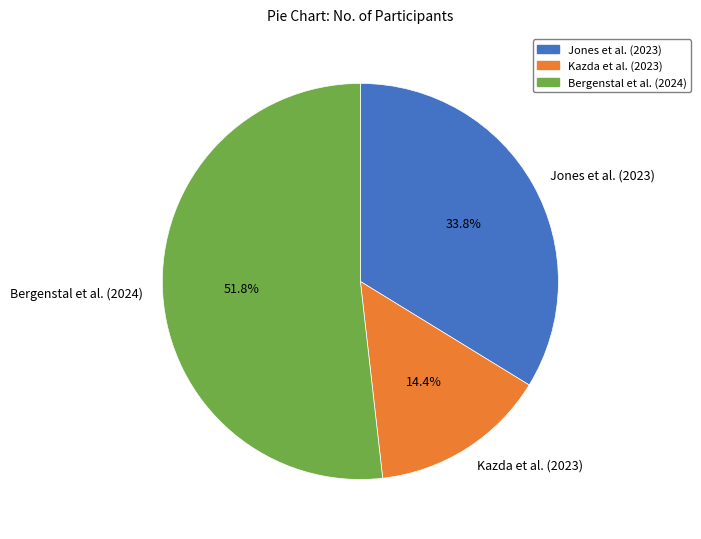

Between Jones et al. (2023) and Kazda et al. (2023), which is larger?

Jones et al. (2023)